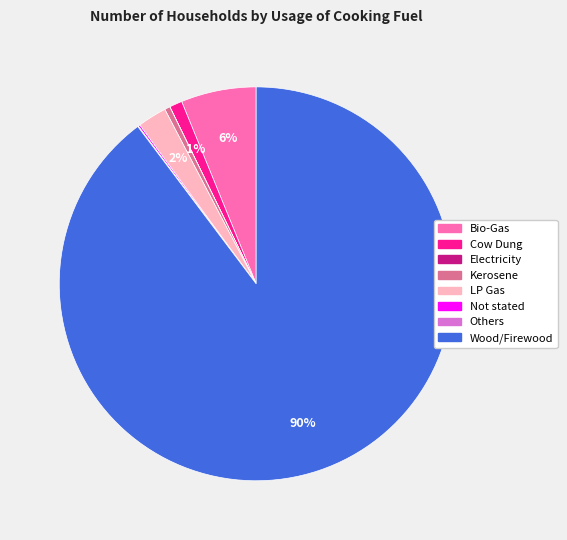

To the nearest percent, what is the average slice percentage?

12%